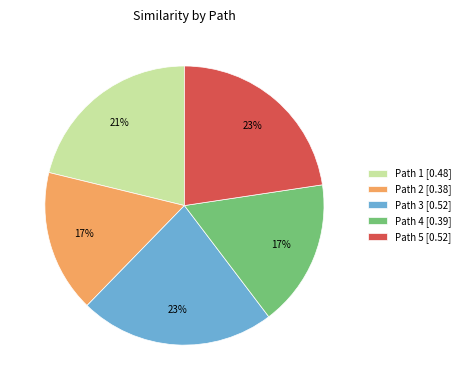

True or false: Path 5 accounts for 23% of the total.

True